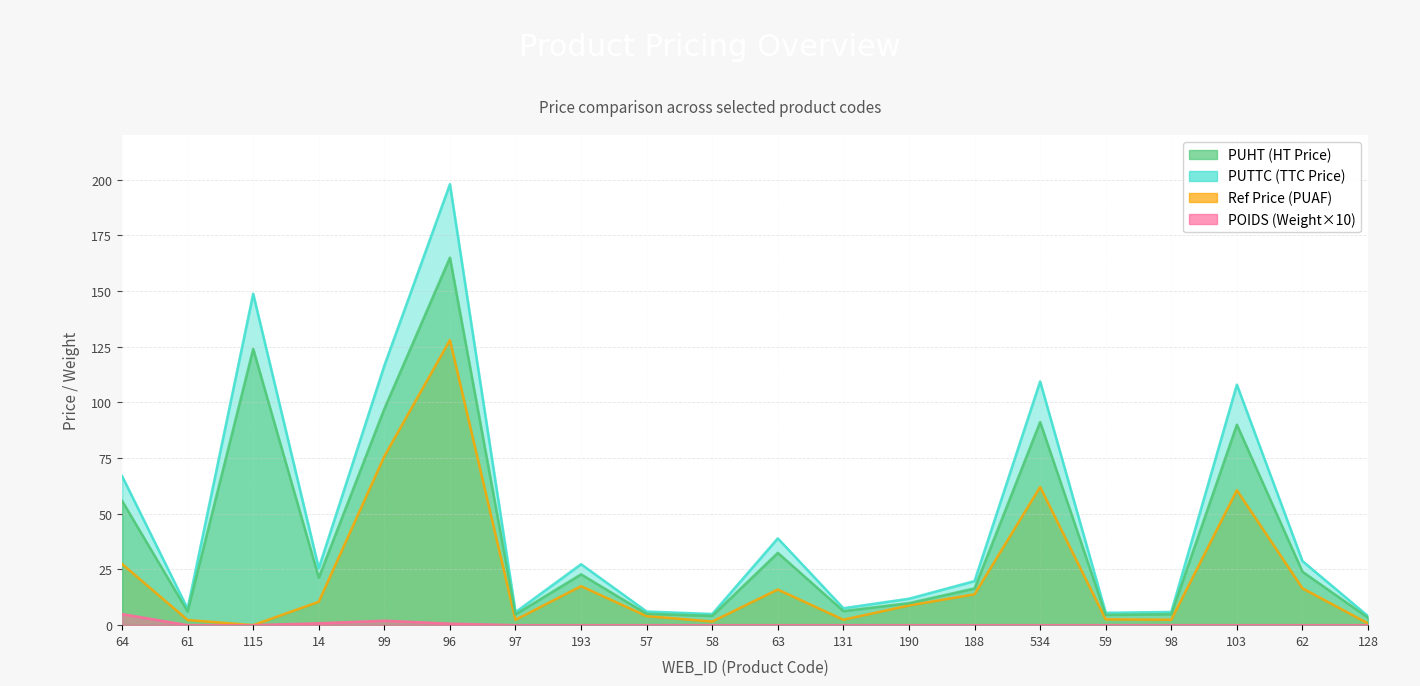

How many values in the PUHT series exceed 21?

10